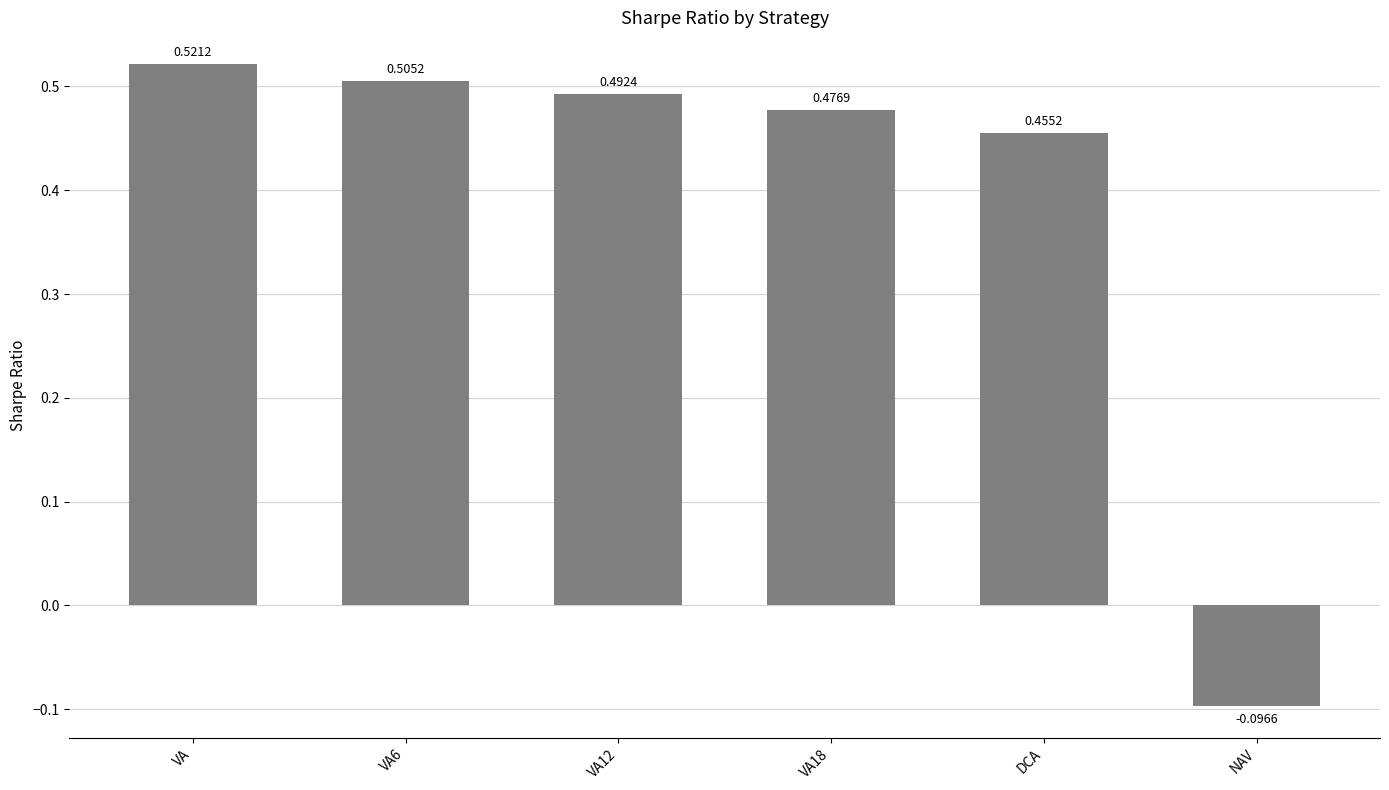

How many bars are there in total?

6